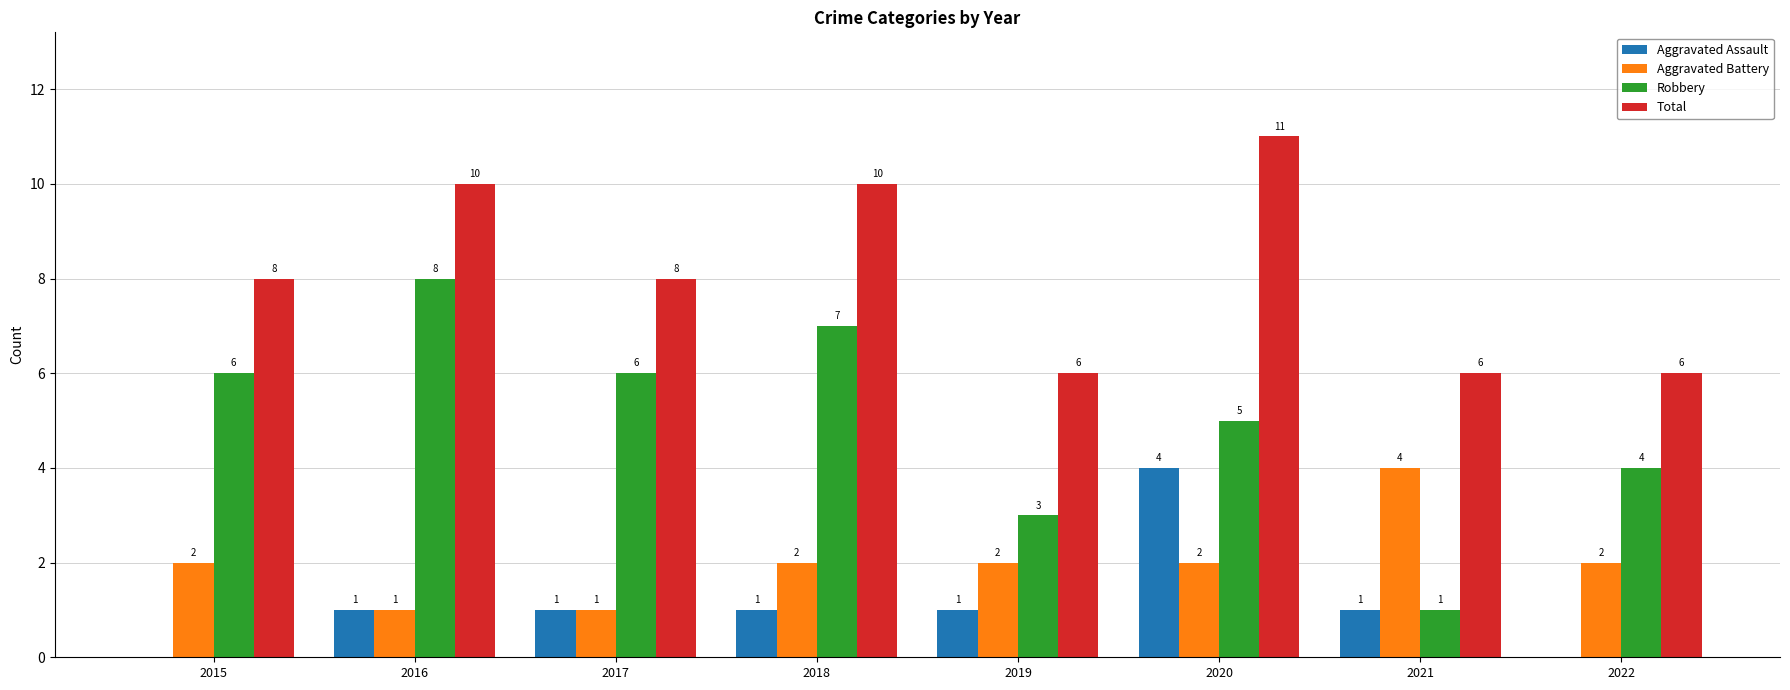

Is the value of Total at 2016 greater than the value of Aggravated Assault at 2015?

Yes